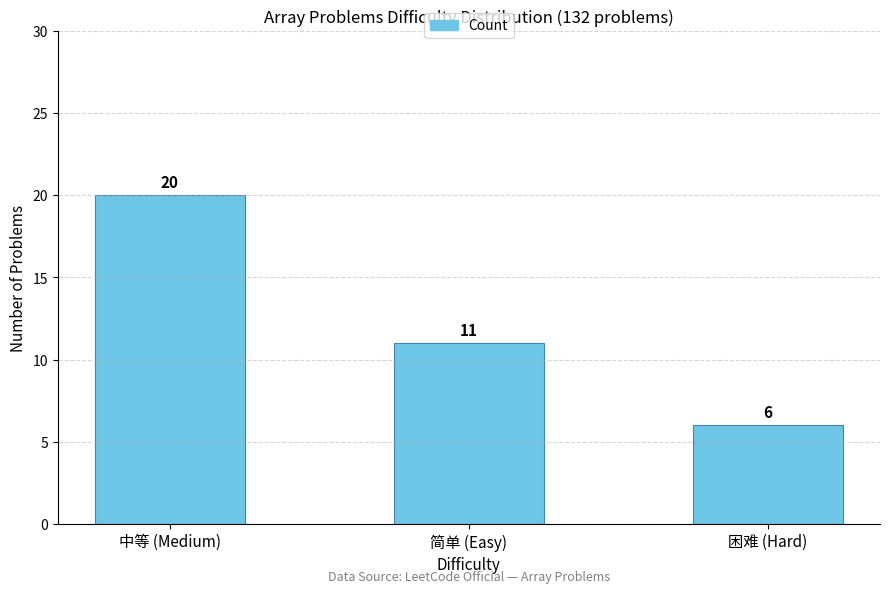

At which category does the chart reach its minimum across all series?

困难 (Hard)